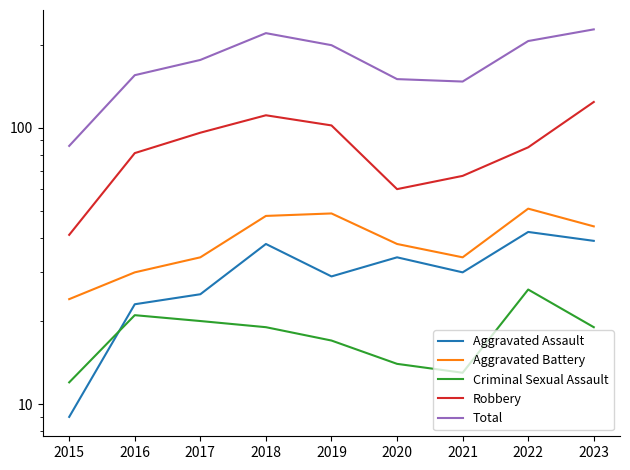

True or false: Aggravated Assault has more than 0 interior local peaks.

True